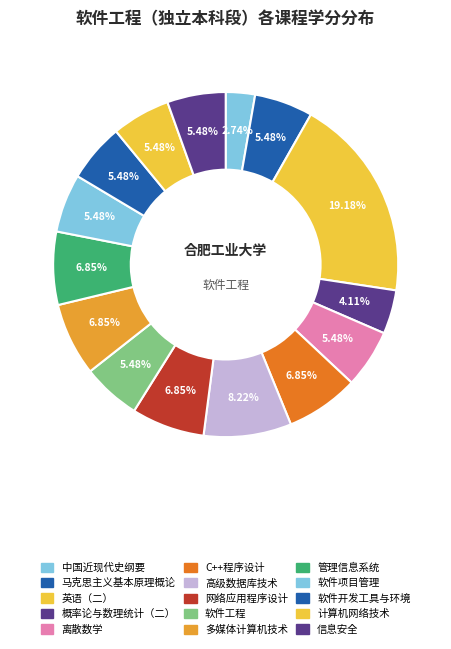

True or false: 多媒体计算机技术 accounts for 7% of the total.

True